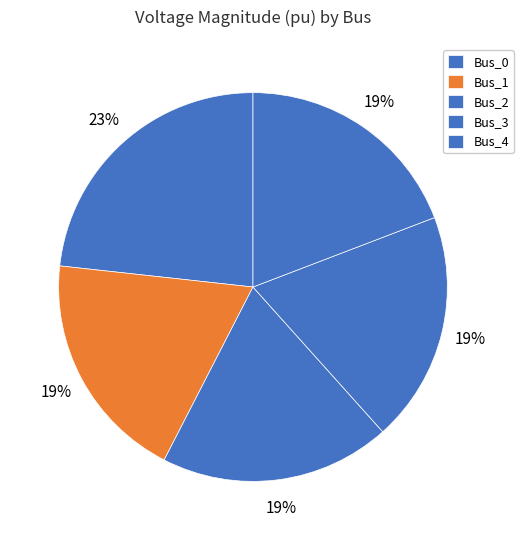

To the nearest percent, what percentage of the pie is Bus_2?

19%